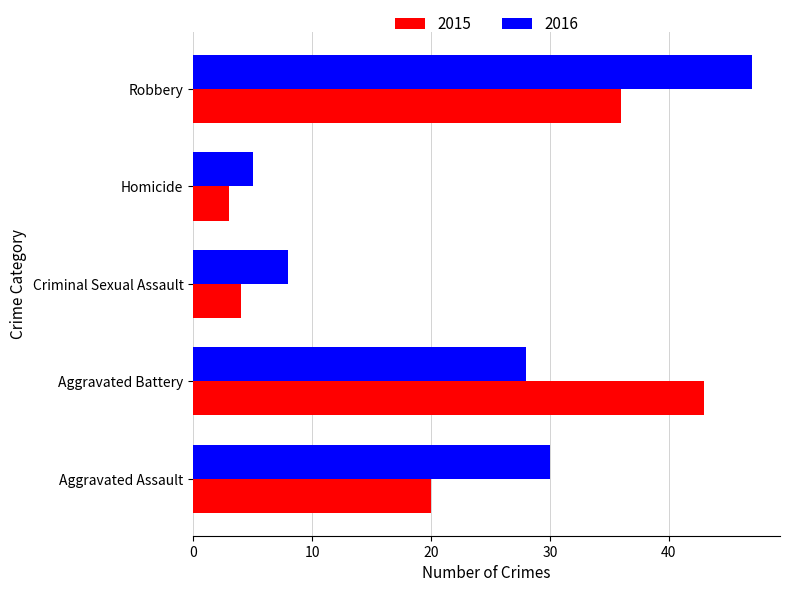

What value does the 2015 series have at Homicide?

3